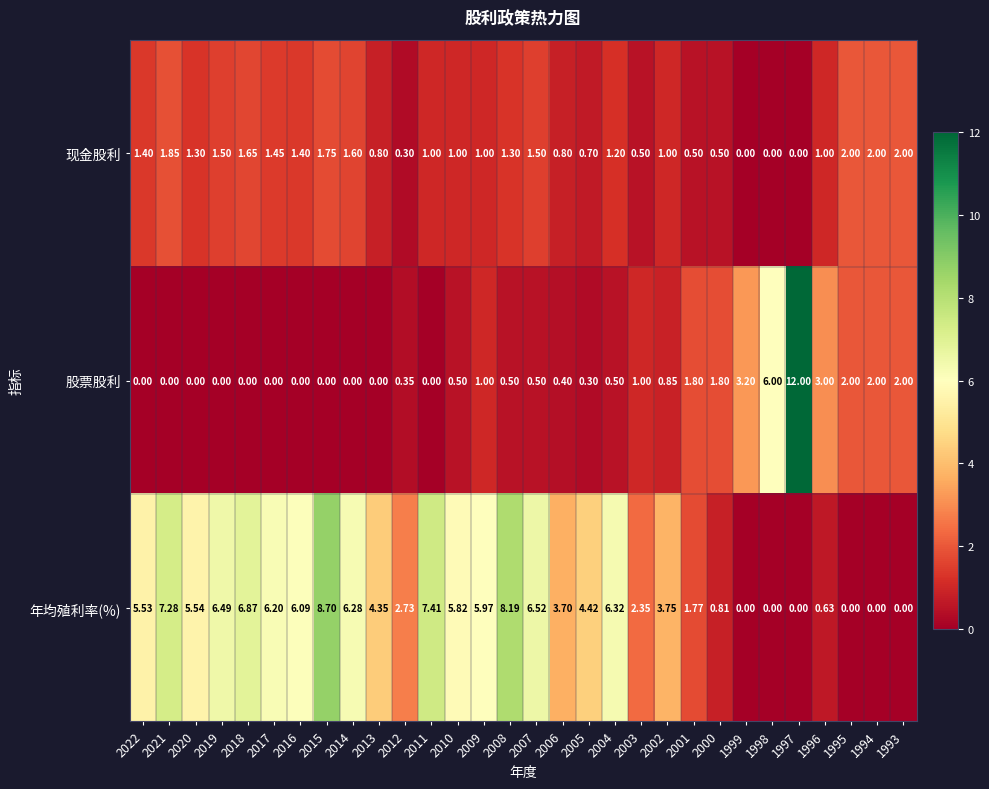

Rank the series at 2006 from lowest to highest value.

股票股利, 现金股利, 年均殖利率(%)